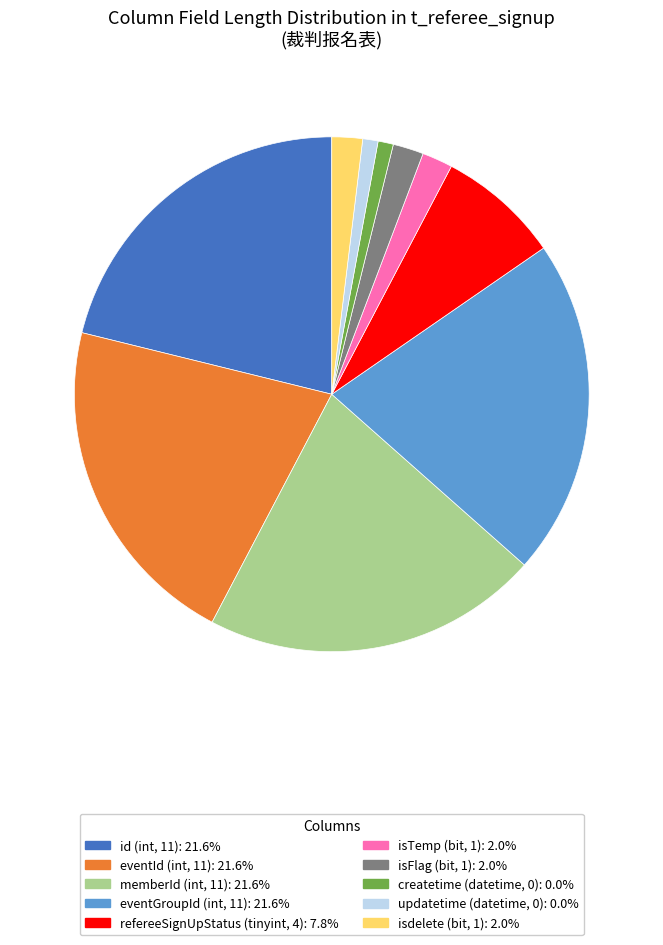

Does any single category account for the majority?

No